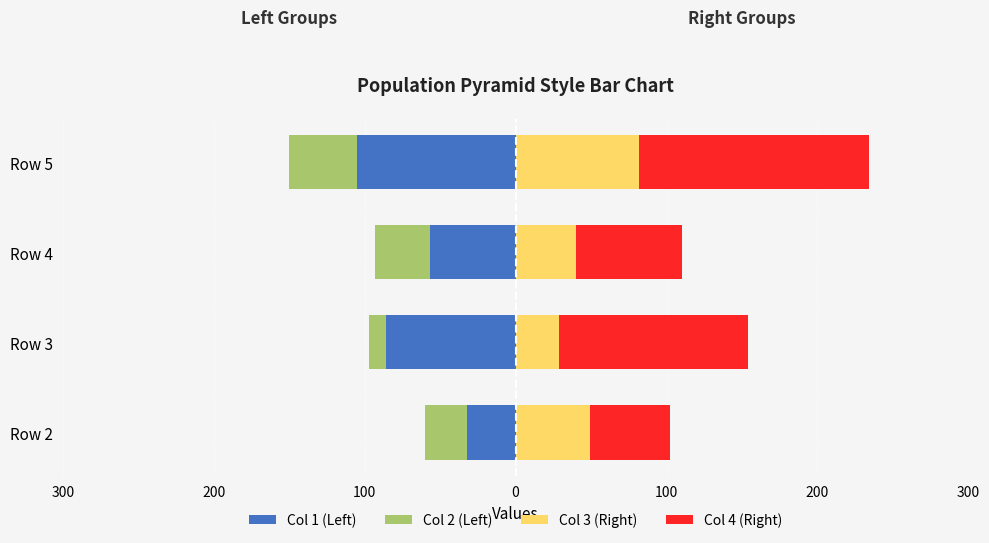

Reading left to right, what are all the values shown in this chart?

Col 1 (Left): -32	-86	-57	-105
Col 2 (Left): -28	-11	-36	-45
Col 3 (Right): 49	29	40	82
Col 4 (Right): 53	125	70	152